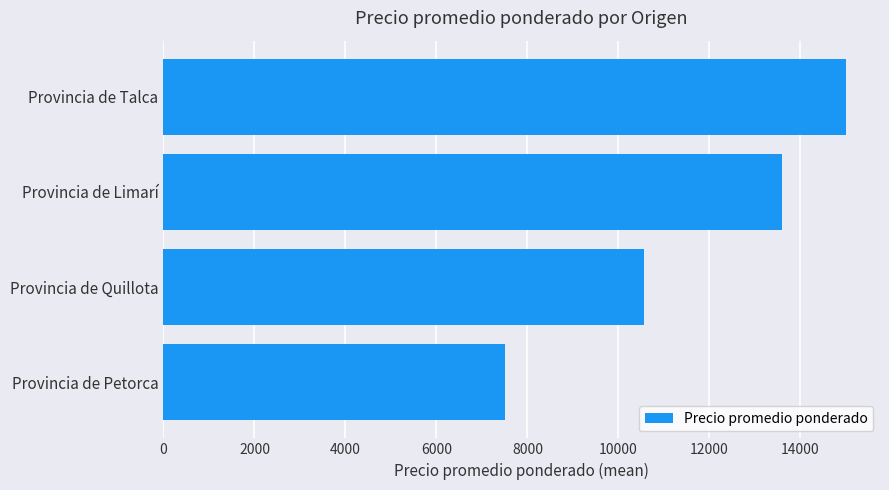

Reading bottom to top, what are all the values shown in this chart?

7500.0	10554.9	13604.1	15000.0